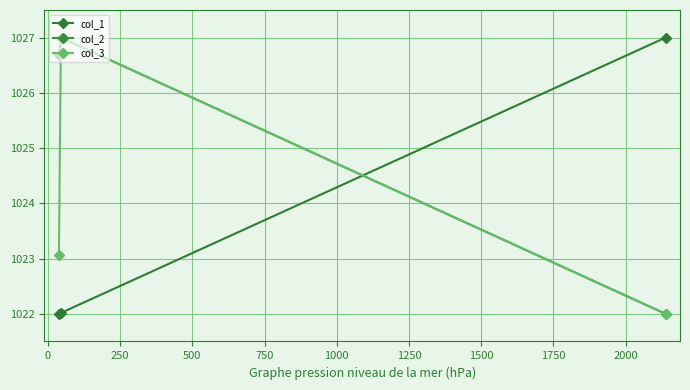

What is the difference between the maximum and second lowest values in the col_2 series?

0.3